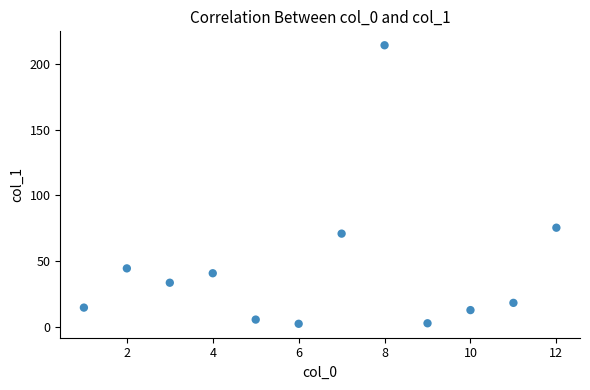

What Y value in the scatter plot is closest to 108?

75.4